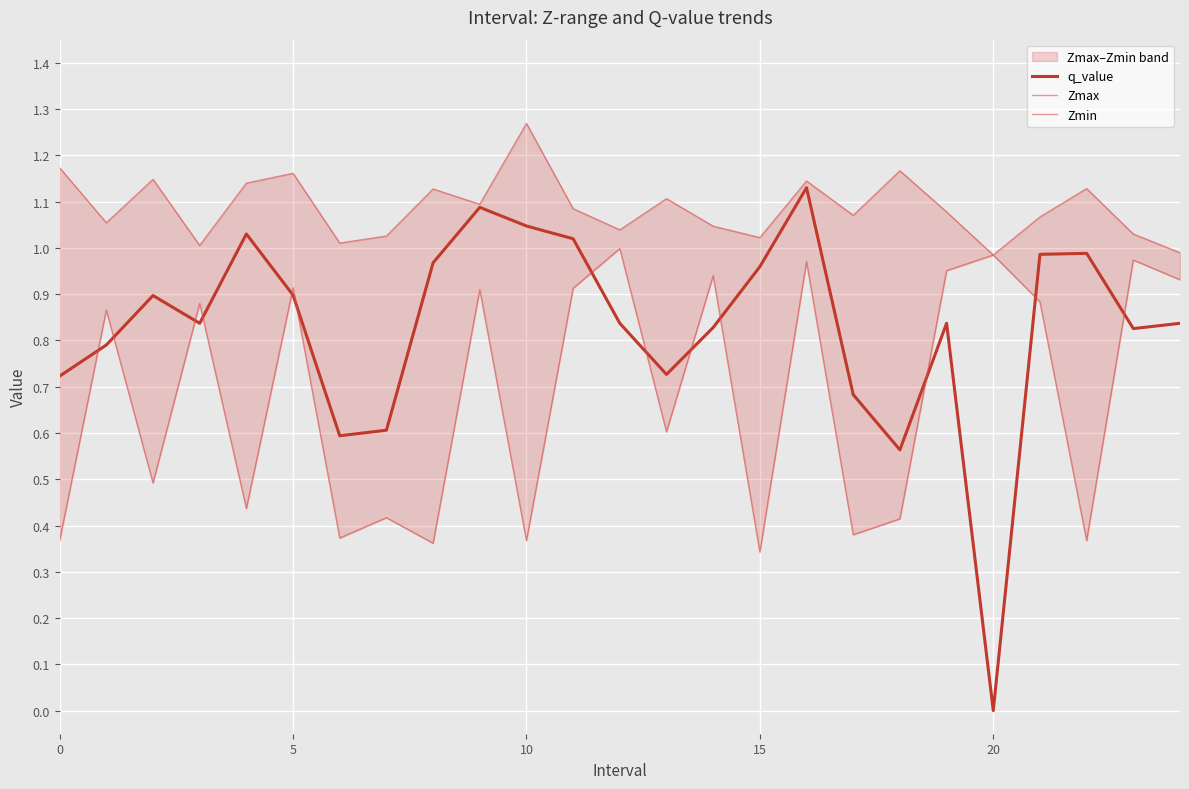

At which label does Zmin reach its peak?

12